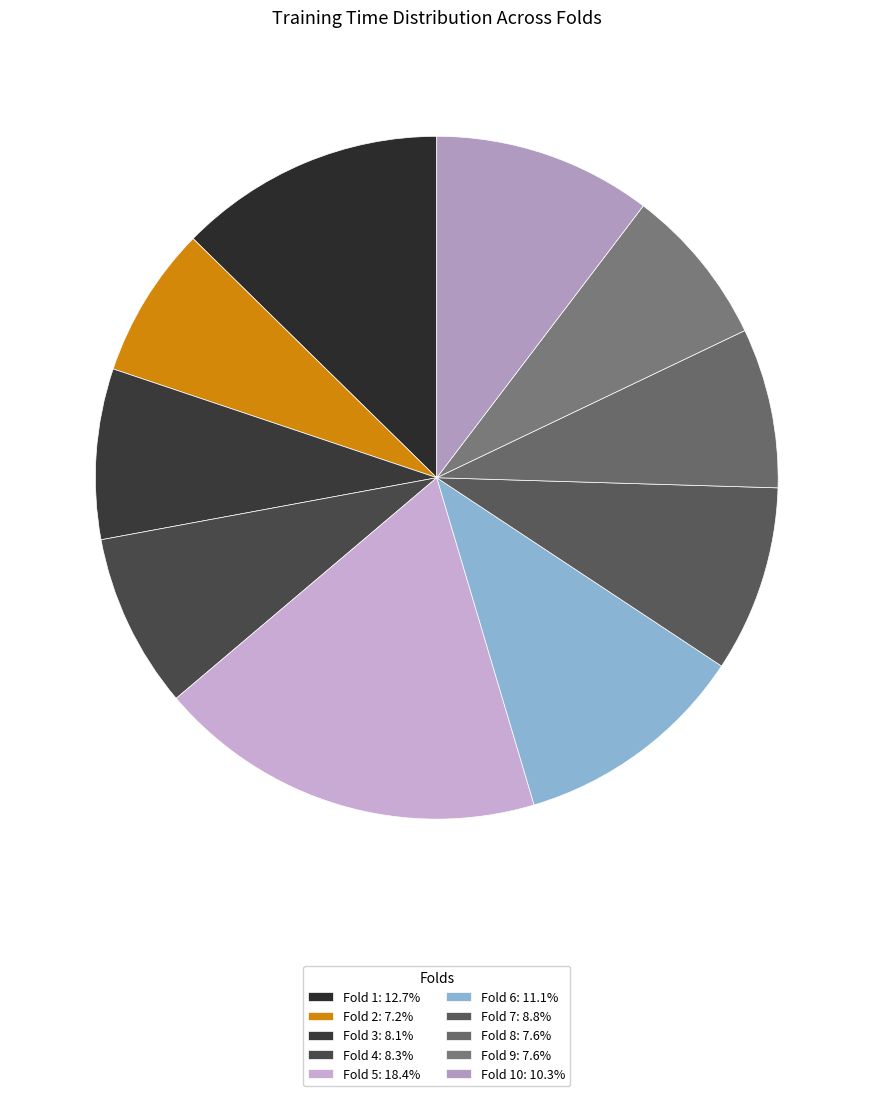

How many segments does this pie chart have?

10